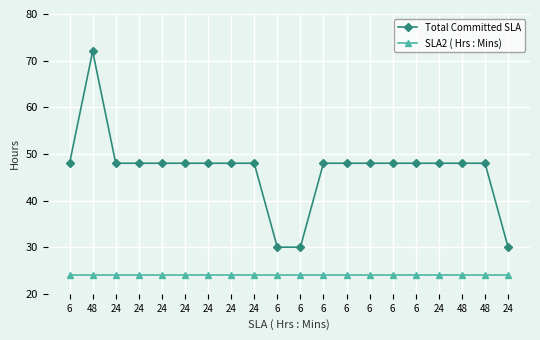

Which series has the widest spread of values?

Total Committed SLA